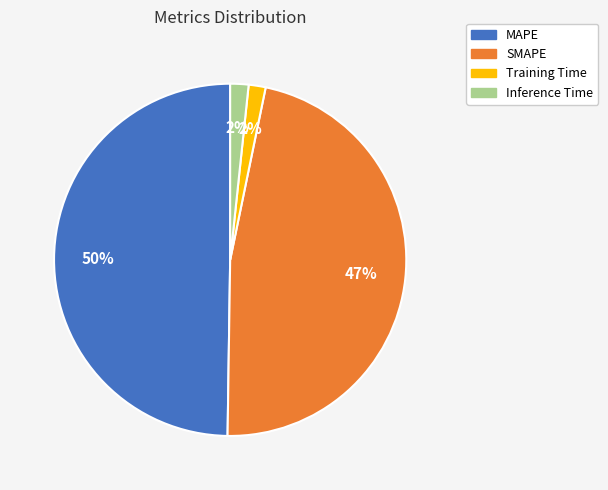

How many segments does this pie chart have?

4